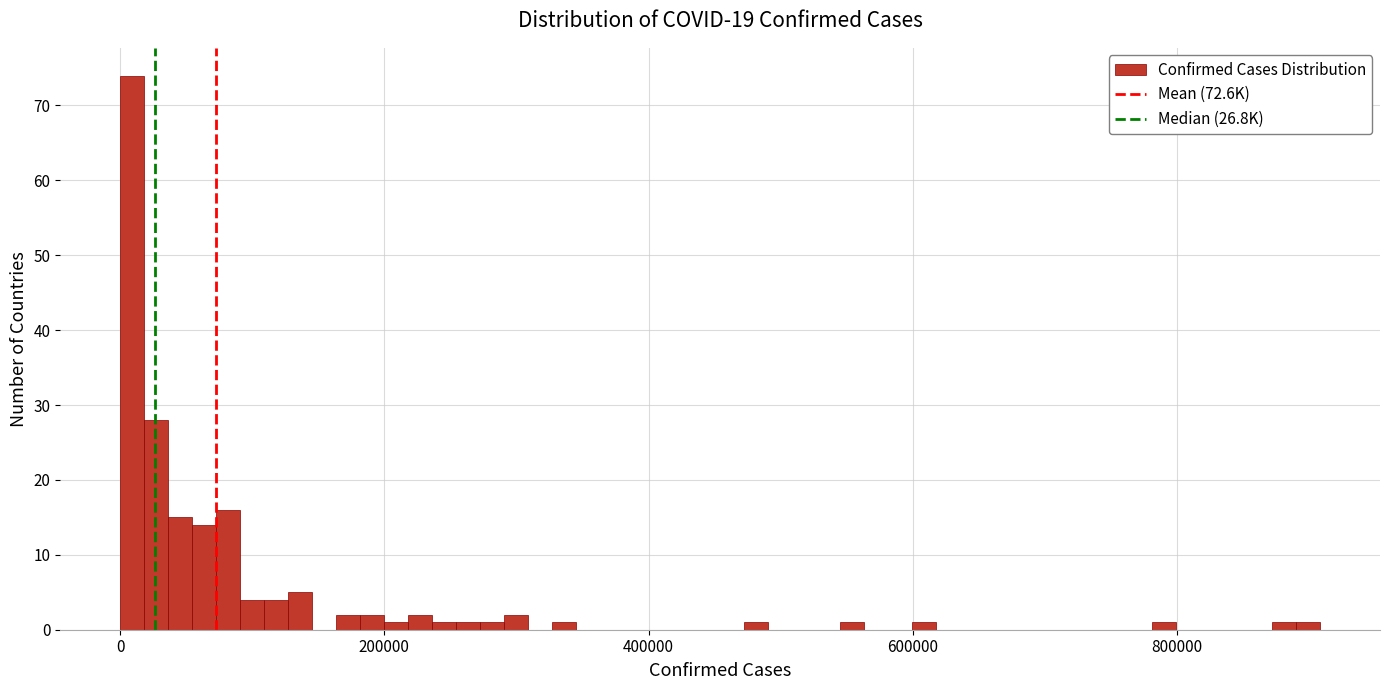

Read against the x-axis, roughly where is the centre of the tallest bar?

0